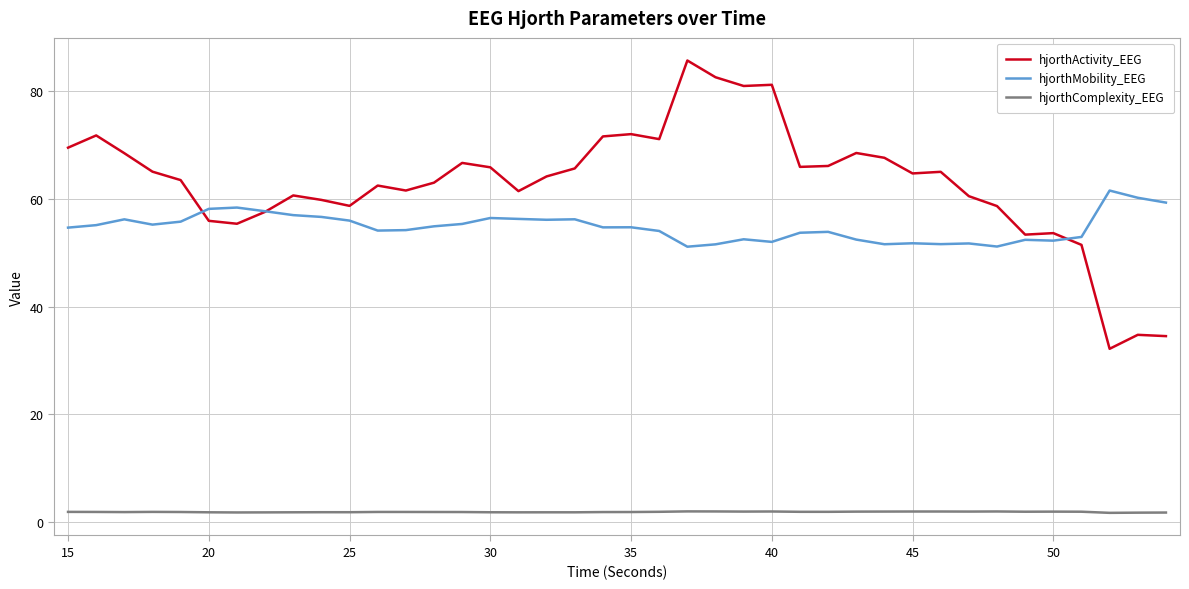

True or false: hjorthActivity_EEG and hjorthComplexity_EEG intersect in this chart.

False